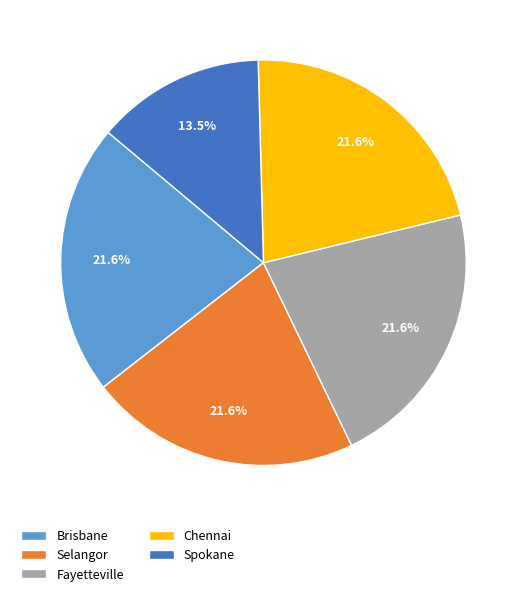

Does Chennai account for over 50% of the chart?

No